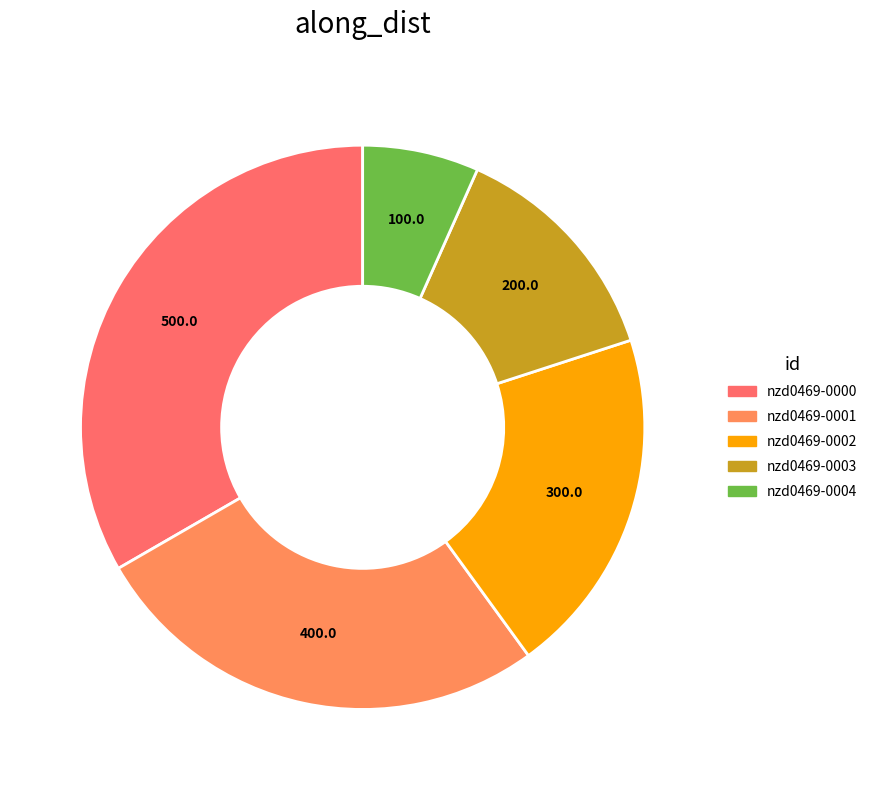

Does any single category account for the majority?

No